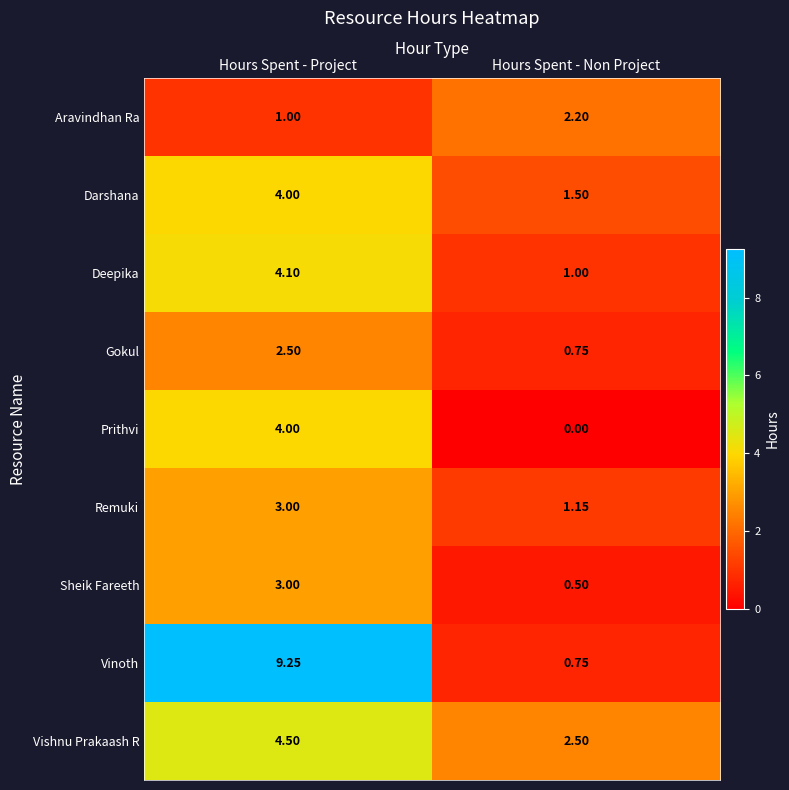

At which category is the sum across all series the highest?

Hours Spent - Project